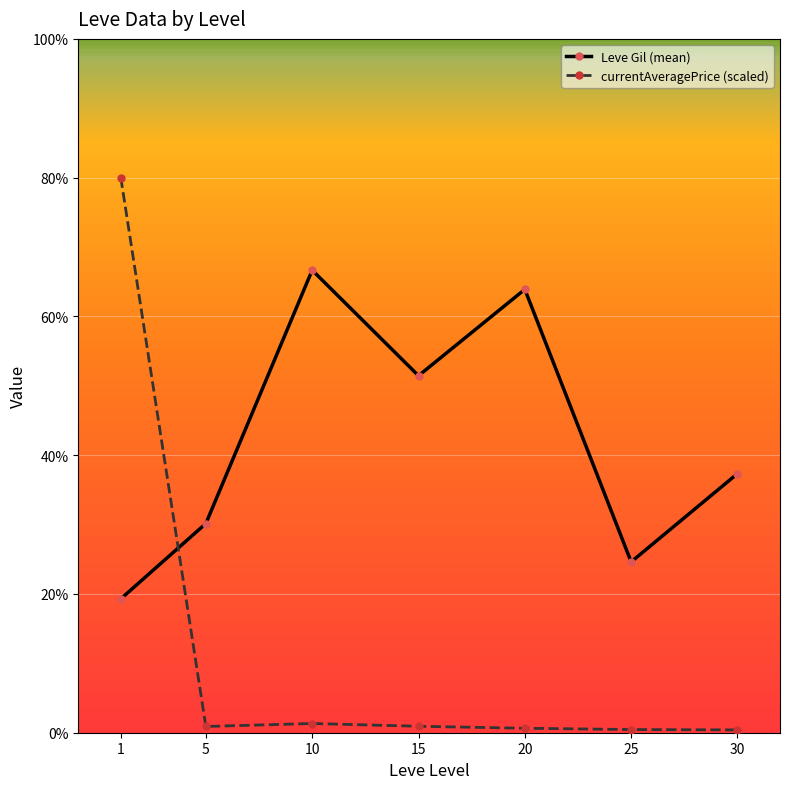

List the series in order of their peak value, highest first.

currentAveragePrice (scaled), Leve Gil (mean)